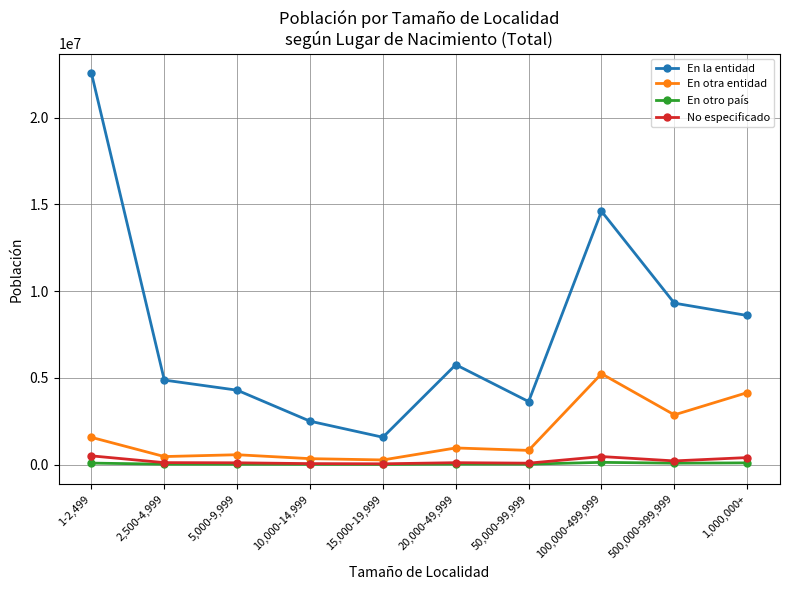

Which series has the largest total across all categories?

En la entidad